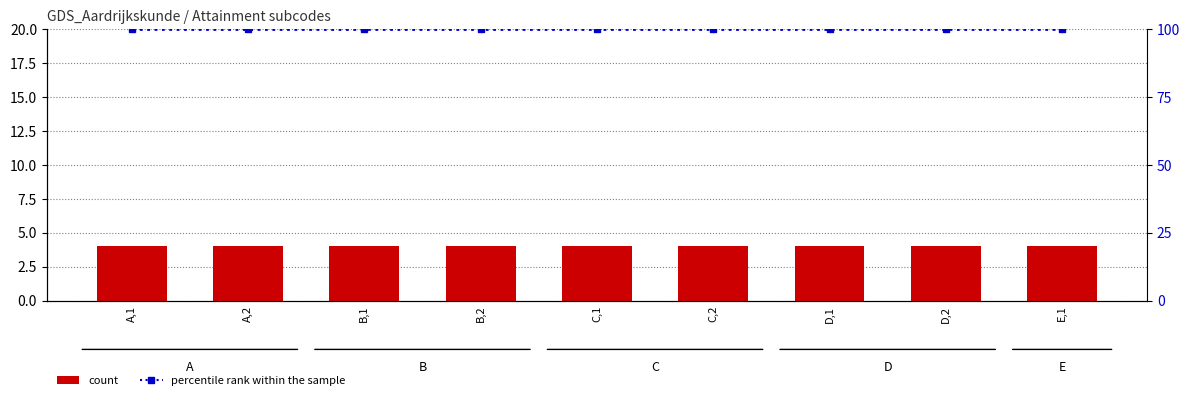

Which series has the widest spread of values?

count